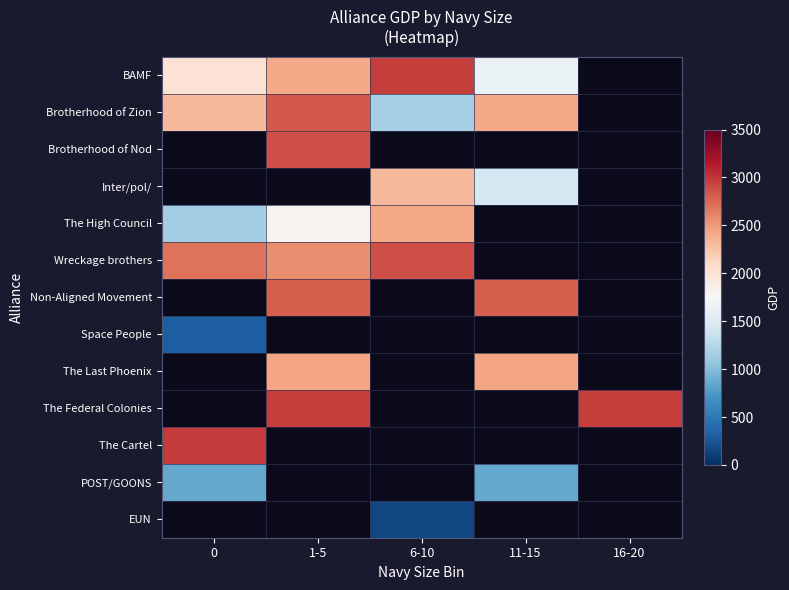

Is it true that Non-Aligned Movement equals 3857.1 at 1-5?

False